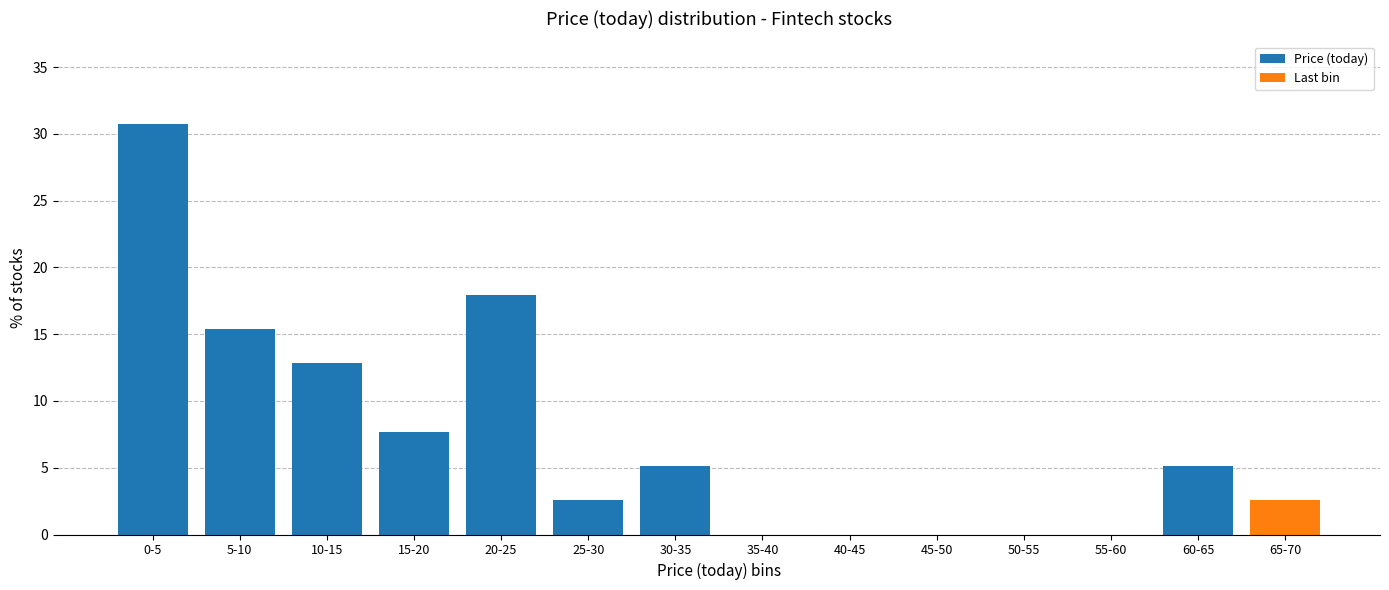

Reading left to right, what are all the values shown in this chart?

0-5=30.8	5-10=15.4	10-15=12.8	15-20=7.7	20-25=17.9	25-30=2.6	30-35=5.1	35-40=0.0	40-45=0.0	45-50=0.0	50-55=0.0	55-60=0.0	60-65=5.1	65-70=2.6